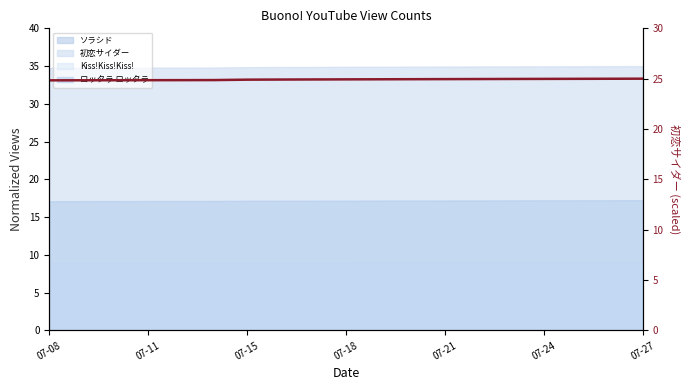

Does the chart display data point markers on the line(s)?

No